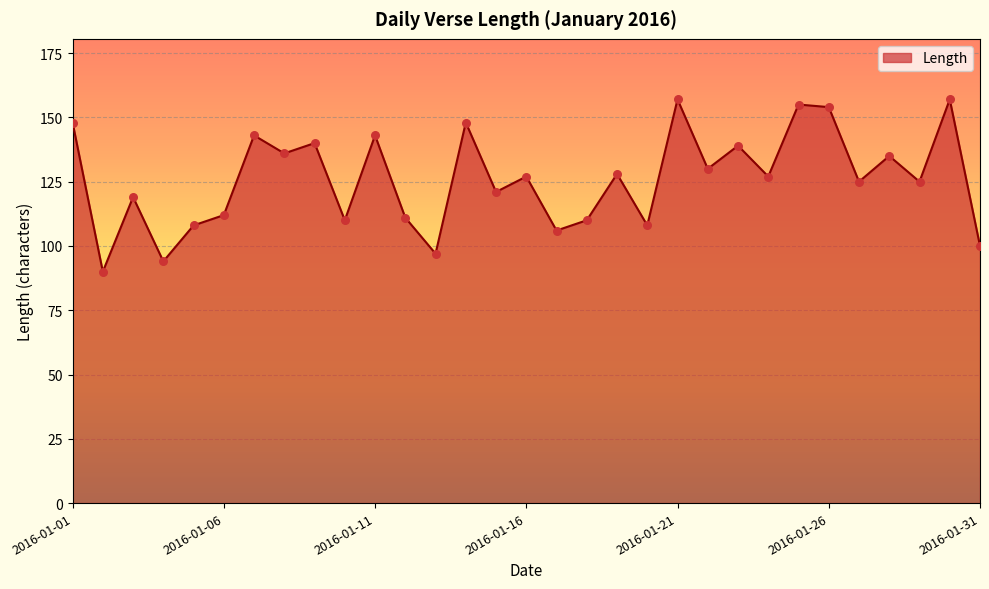

What is the difference between the maximum and minimum values?

67